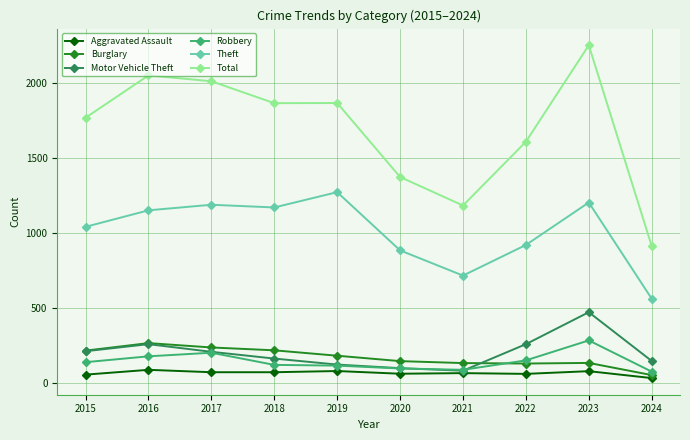

What is the total value across all series at 2018?

3609